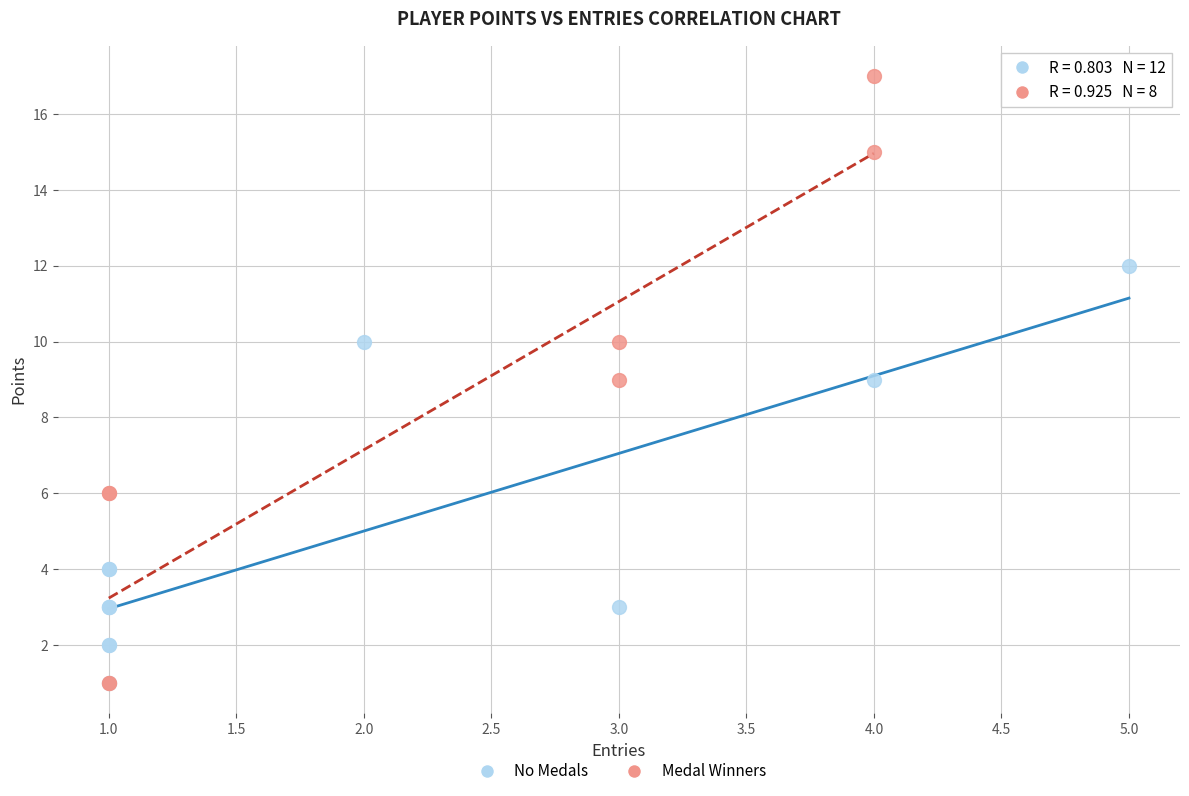

Which series reaches the maximum Y coordinate?

Medal Winners